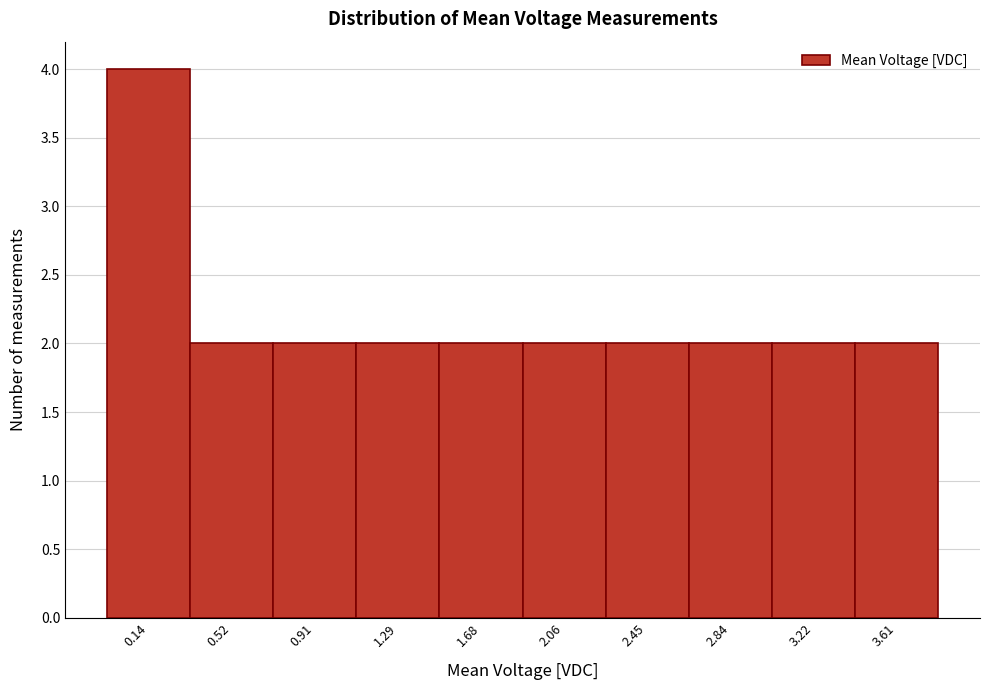

Reading right to left, extract all data points from this chart.

3.61=2	3.22=2	2.84=2	2.45=2	2.06=2	1.68=2	1.29=2	0.91=2	0.52=2	0.14=4